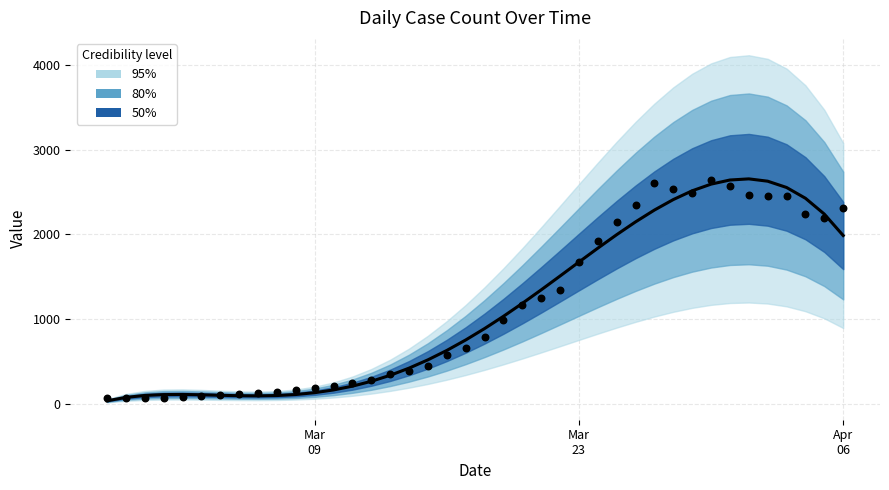

Between 2020-03-22 and 2020-03-16, which is larger?

2020-03-22